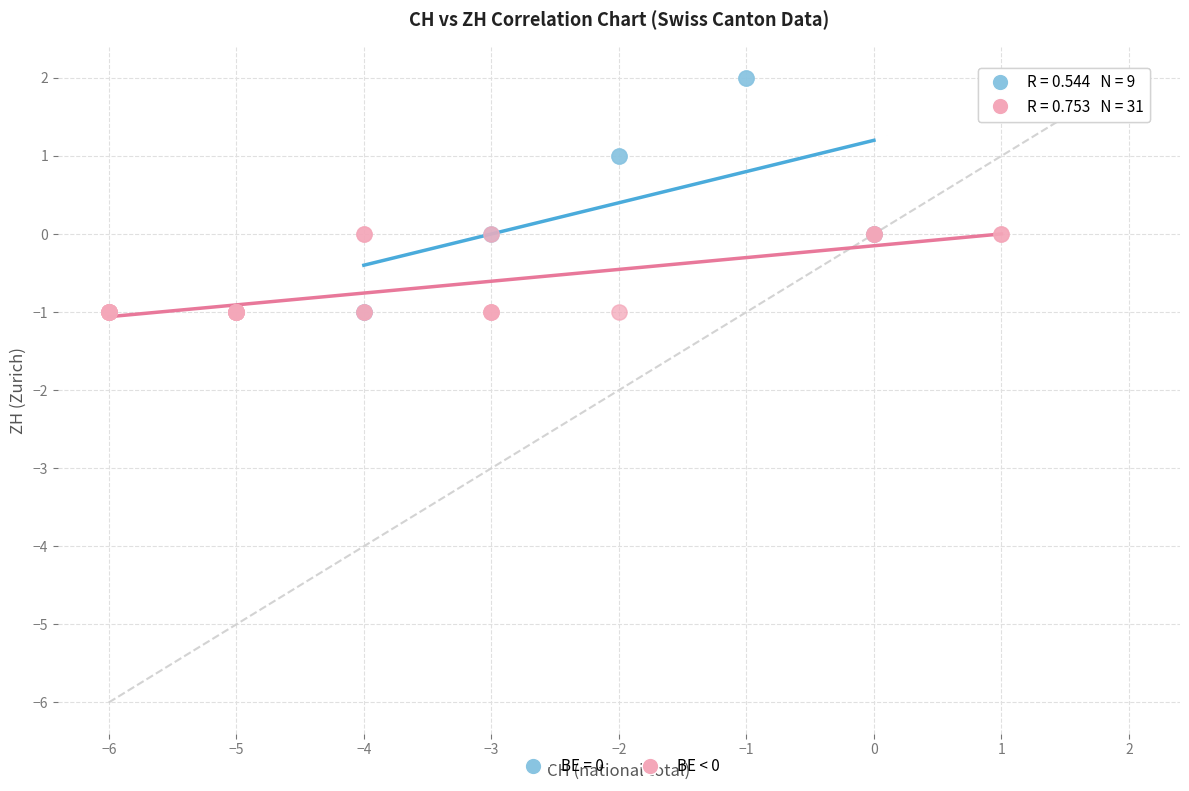

Which series reaches the maximum Y coordinate?

BE = 0